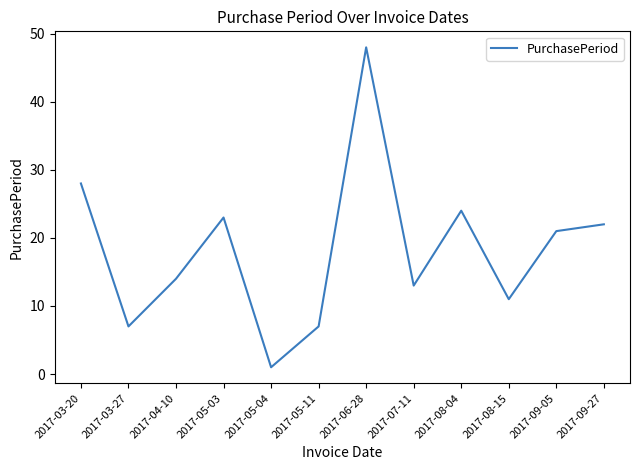

Read the value at 2017-05-03, to the nearest 10.

20